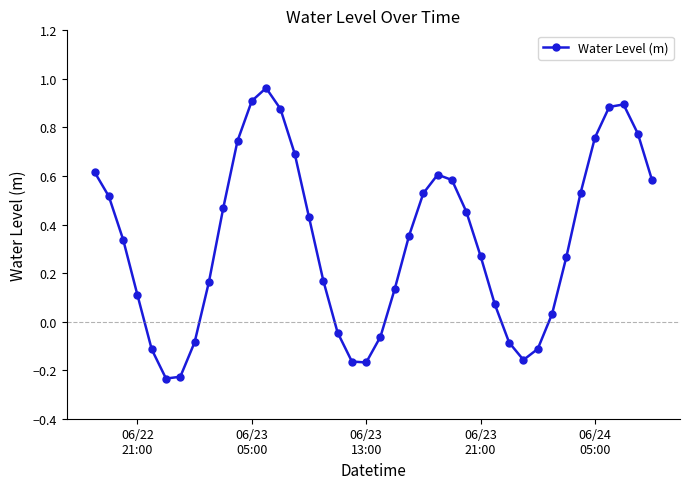

True or false: the data has more than 0 interior local peaks.

True